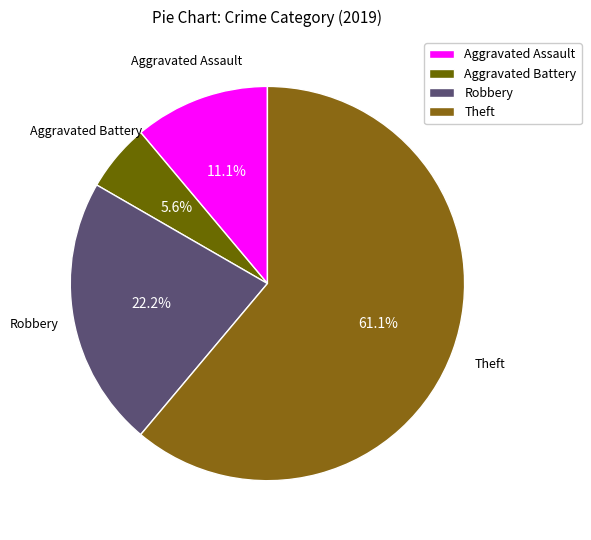

To the nearest percent, what percentage of the pie is Aggravated Assault?

11%